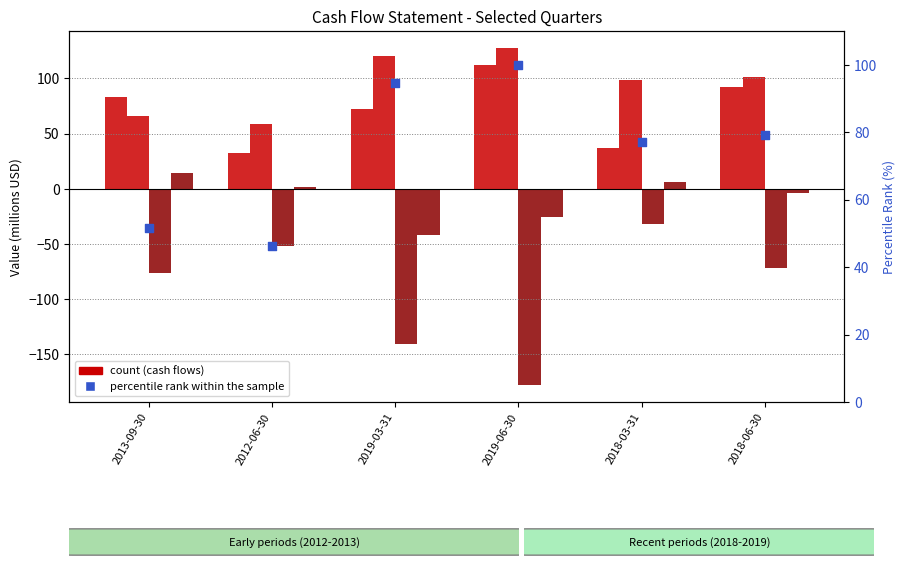

Which series contains the highest Y value?

Net Income